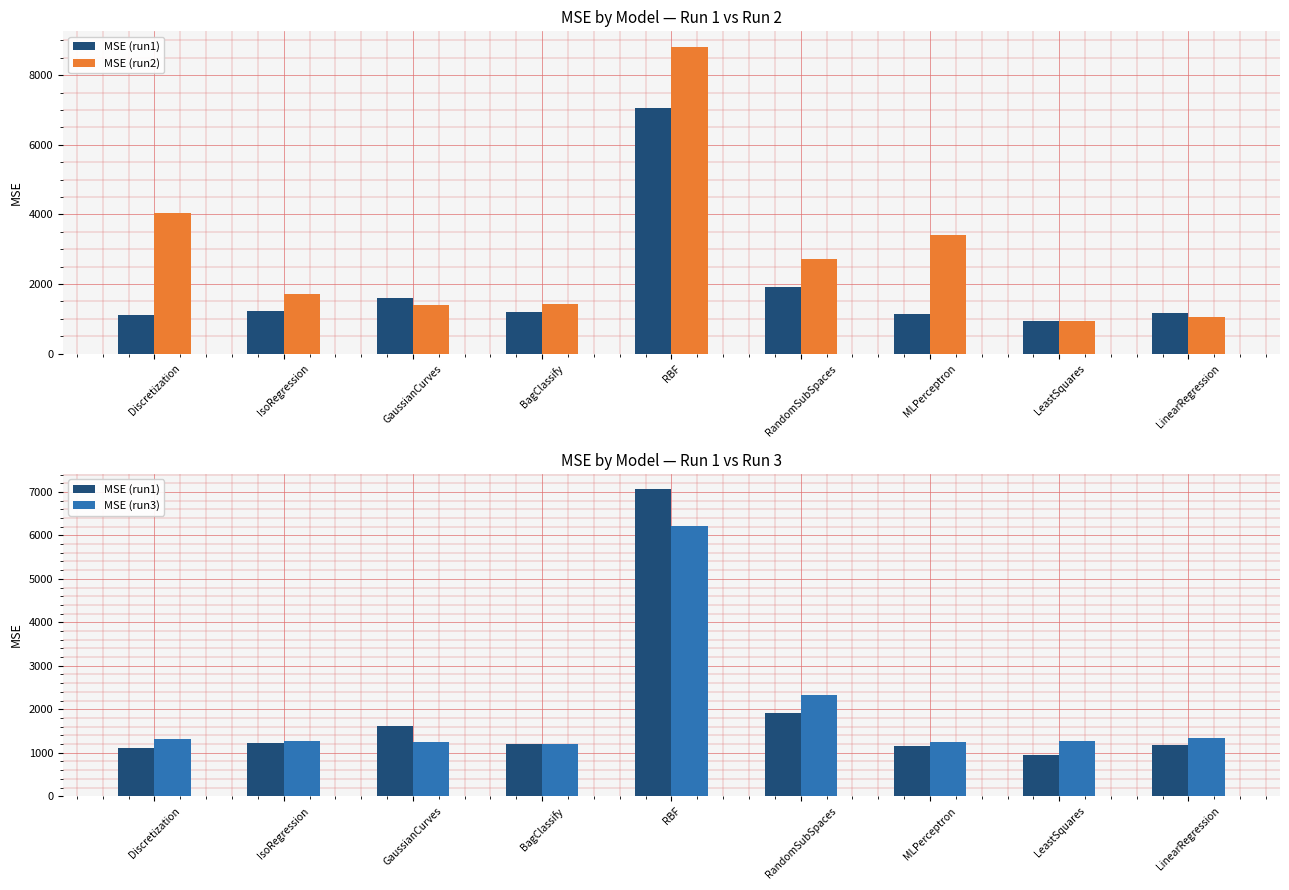

Is it true that MSE (run2) equals 2552.3 at BagClassify?

False